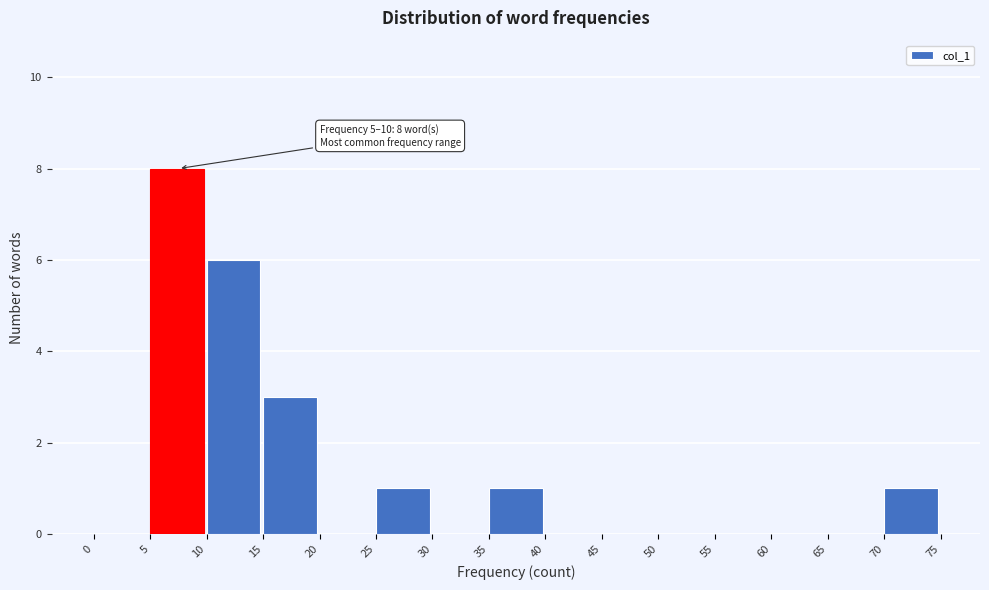

Which range on the x-axis has the tallest bar?

5 to 10